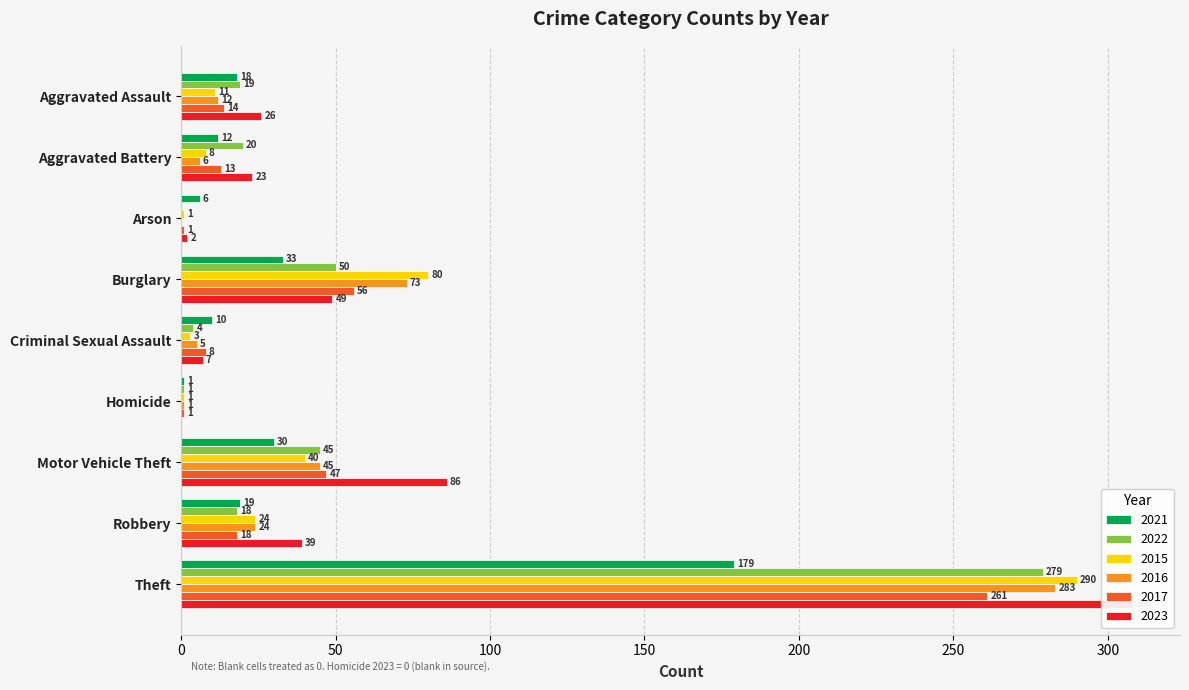

Does the chart contain any negative values?

No